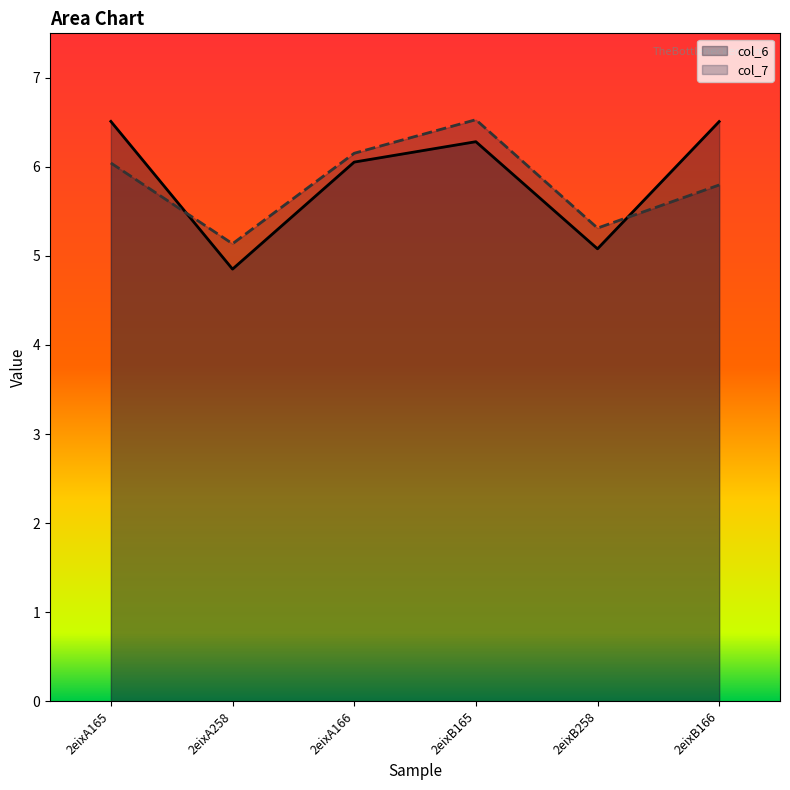

The col_7 series shows 6.2 at 2eixA166. True or false?

True